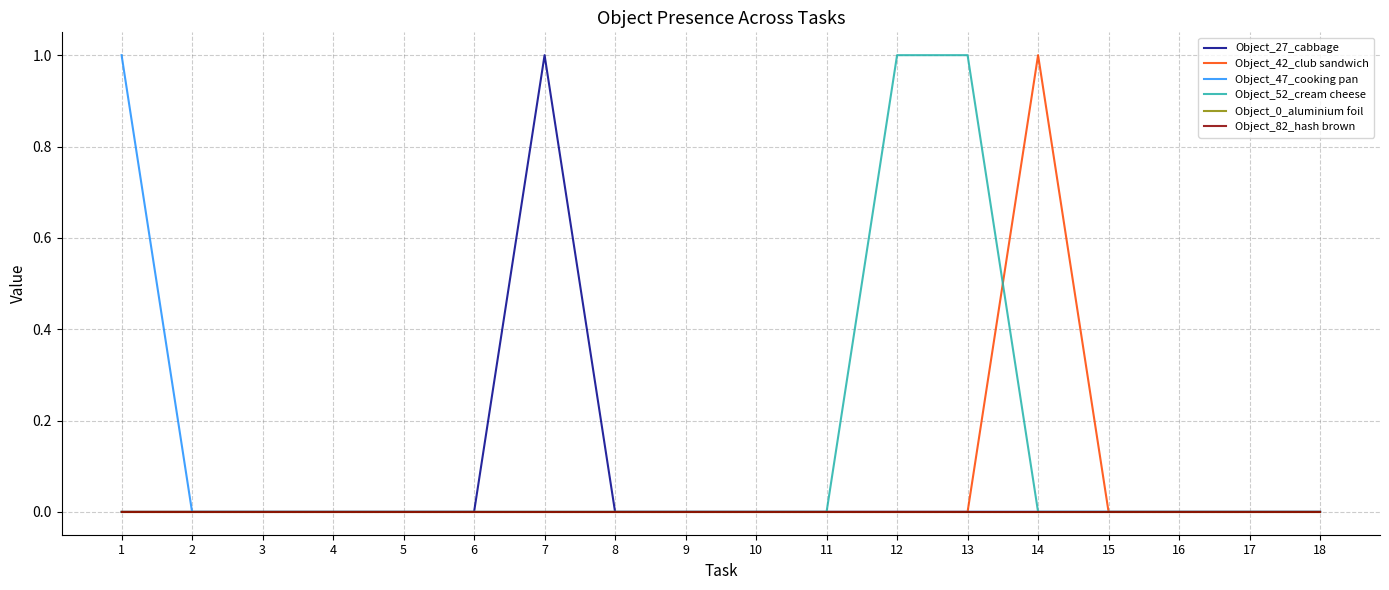

Reading right to left, what are all the values shown in this chart?

Object_27_cabbage: 18=0	17=0	16=0	15=0	14=0	13=0	12=0	11=0	10=0	9=0	8=0	7=1	6=0	5=0	4=0	3=0	2=0	1=0
Object_42_club sandwich: 18=0	17=0	16=0	15=0	14=1	13=0	12=0	11=0	10=0	9=0	8=0	7=0	6=0	5=0	4=0	3=0	2=0	1=0
Object_47_cooking pan: 18=0	17=0	16=0	15=0	14=0	13=0	12=0	11=0	10=0	9=0	8=0	7=0	6=0	5=0	4=0	3=0	2=0	1=1
Object_52_cream cheese: 18=0	17=0	16=0	15=0	14=0	13=1	12=1	11=0	10=0	9=0	8=0	7=0	6=0	5=0	4=0	3=0	2=0	1=0
Object_0_aluminium foil: 18=0	17=0	16=0	15=0	14=0	13=0	12=0	11=0	10=0	9=0	8=0	7=0	6=0	5=0	4=0	3=0	2=0	1=0
Object_82_hash brown: 18=0	17=0	16=0	15=0	14=0	13=0	12=0	11=0	10=0	9=0	8=0	7=0	6=0	5=0	4=0	3=0	2=0	1=0